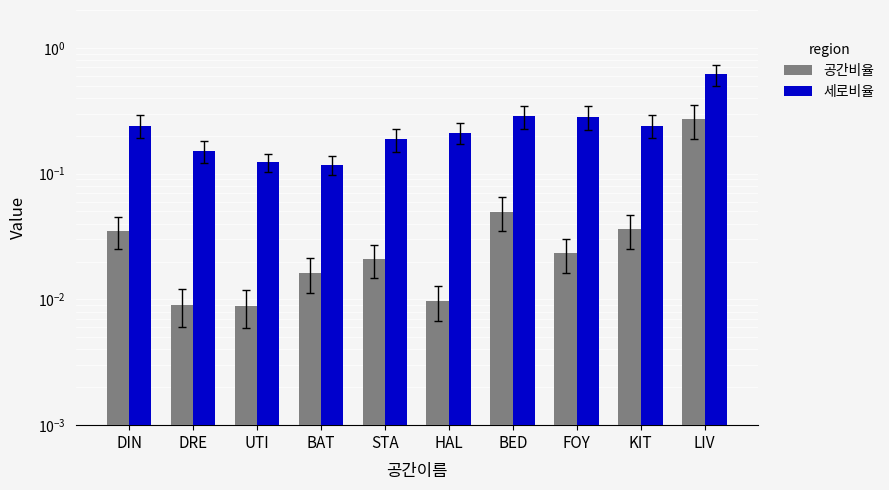

What are all the series names shown in the legend?

공간비율, 세로비율